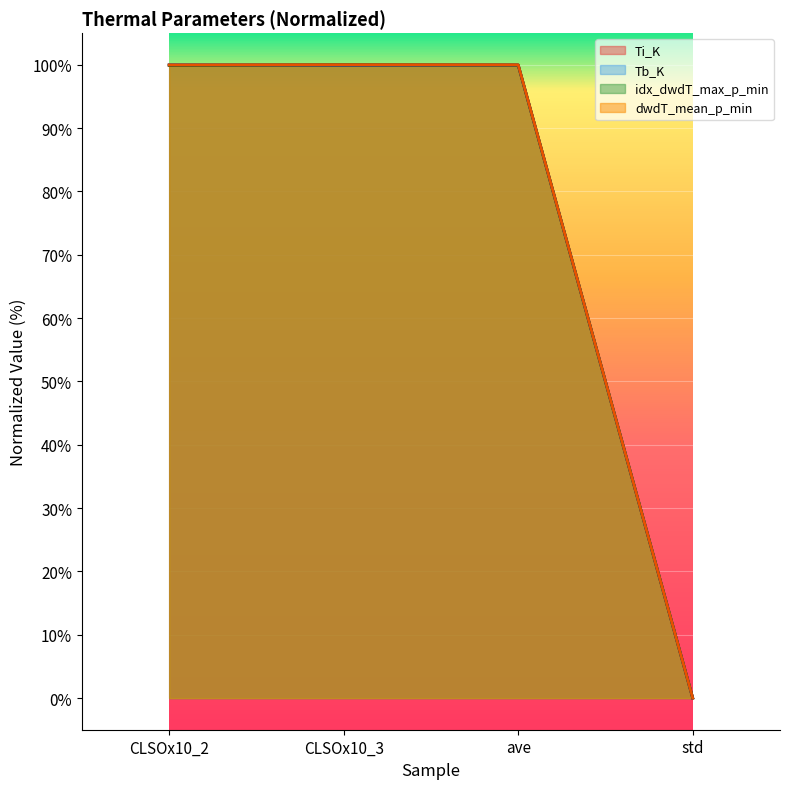

What is the approximate value of idx_dwdT_max_p_min at CLSOx10_2?

99.9